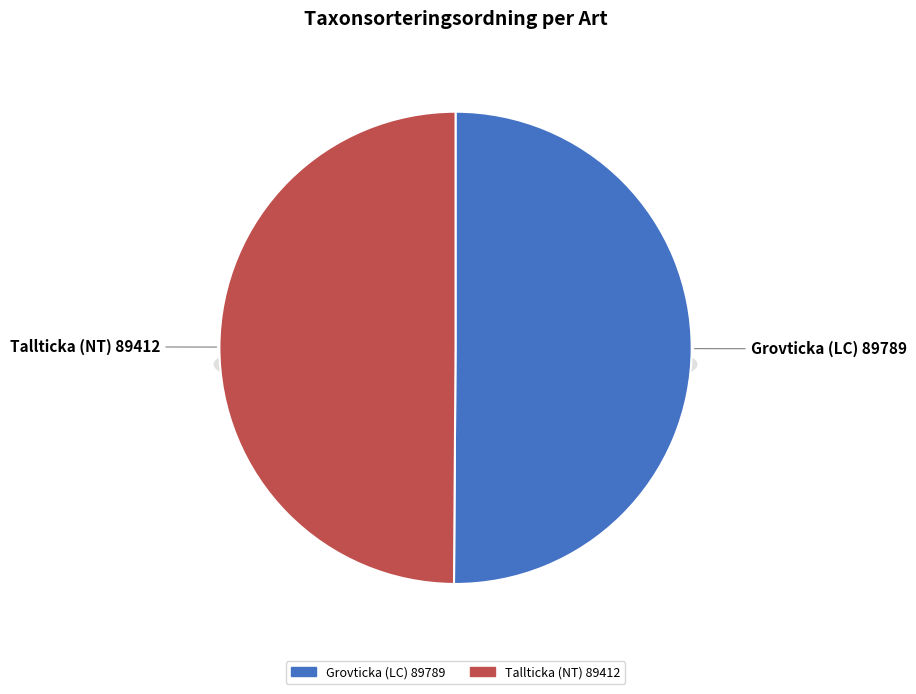

What is the total percentage of Tallticka (NT) 89412 and Grovticka (LC) 89789?

100.0%